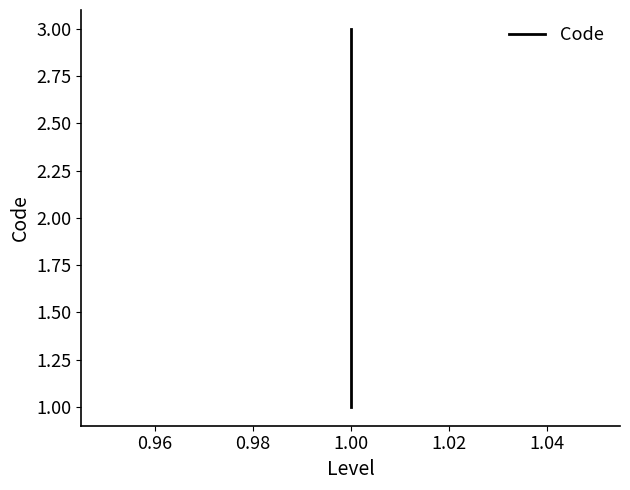

What is the average value?

2